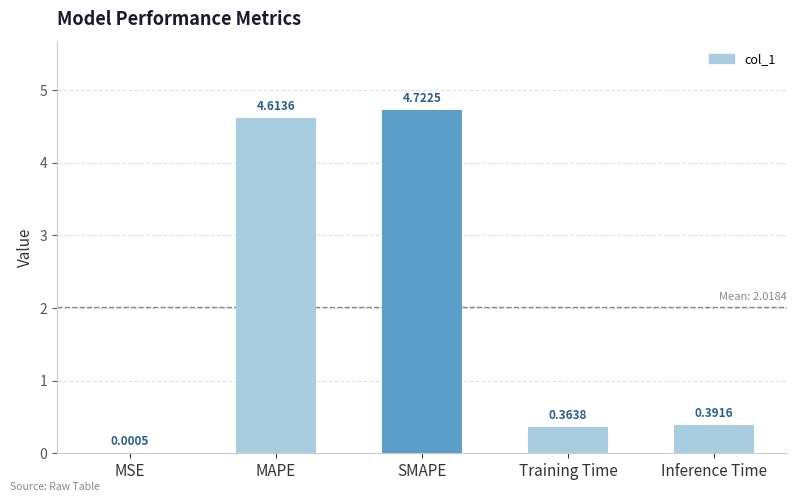

Between Inference Time and Training Time, which is larger?

Inference Time